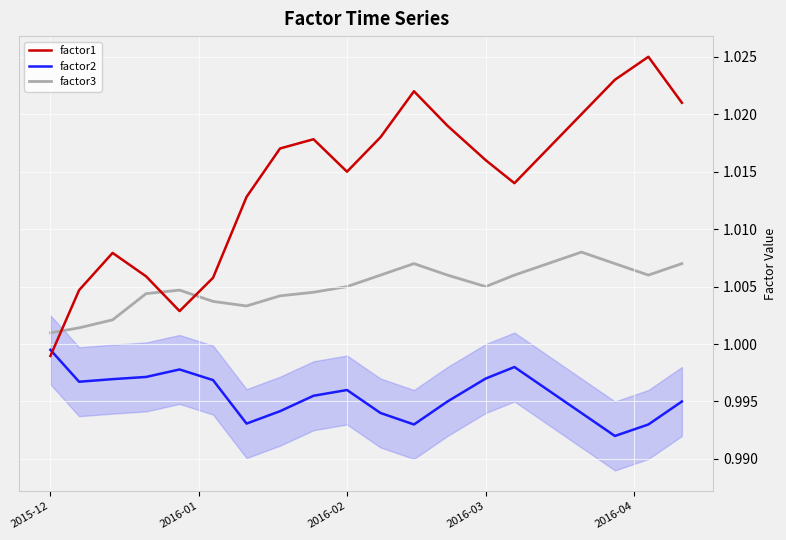

True or false: factor2 and factor3 cross at least once.

False